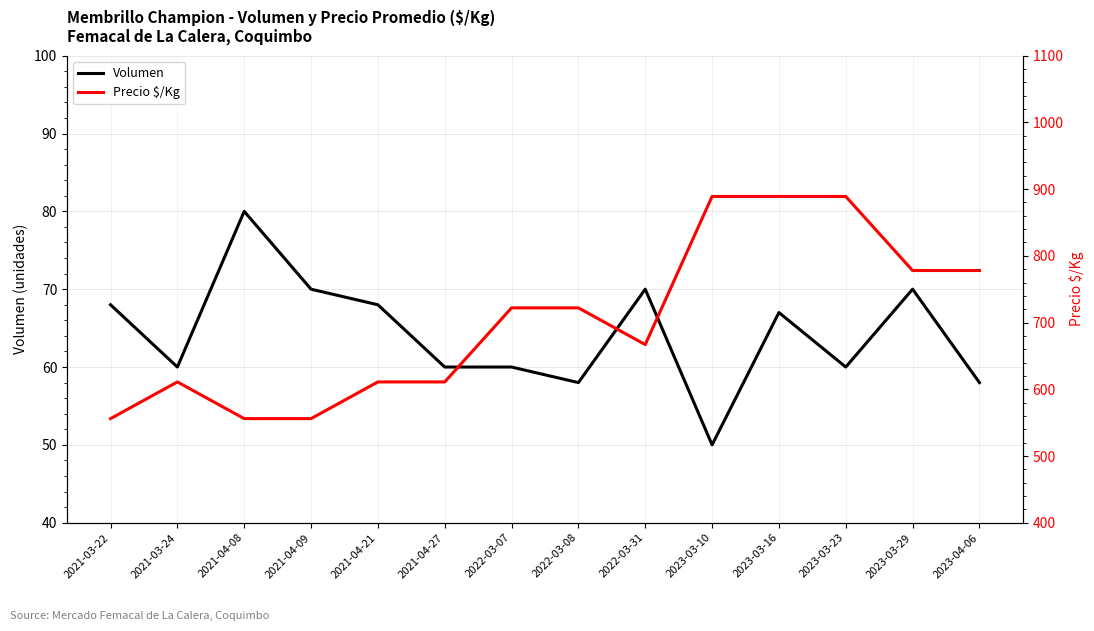

Which series has the largest total across all categories?

Precio $/Kg